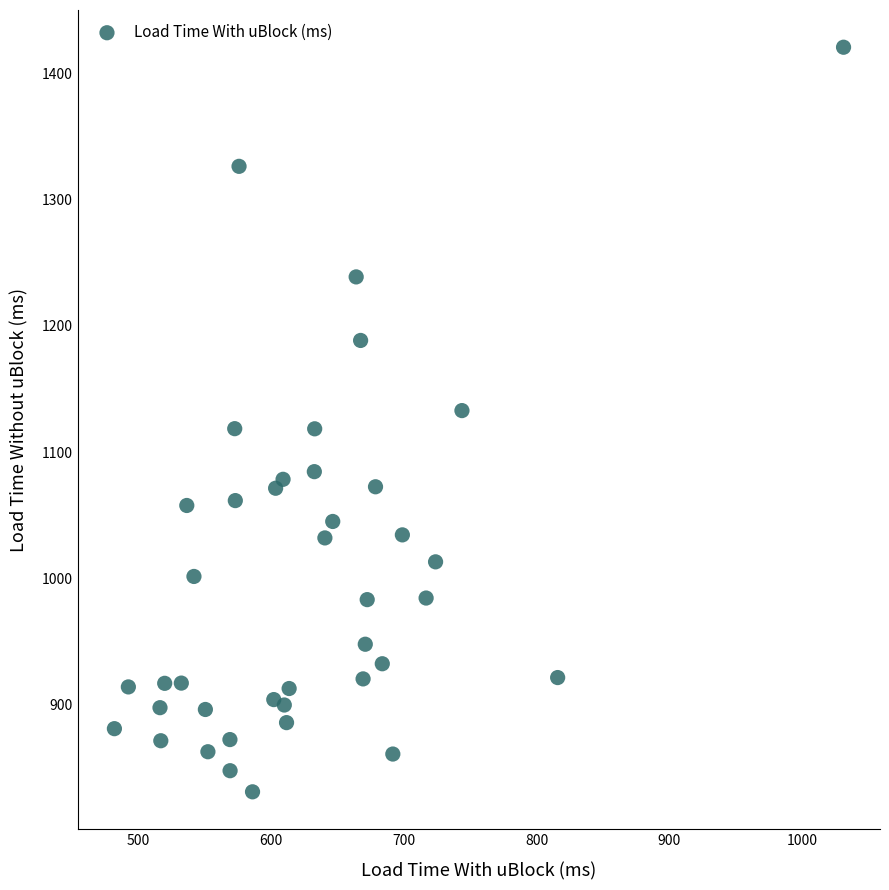

What is the range of Y values (max minus min)?

589.4